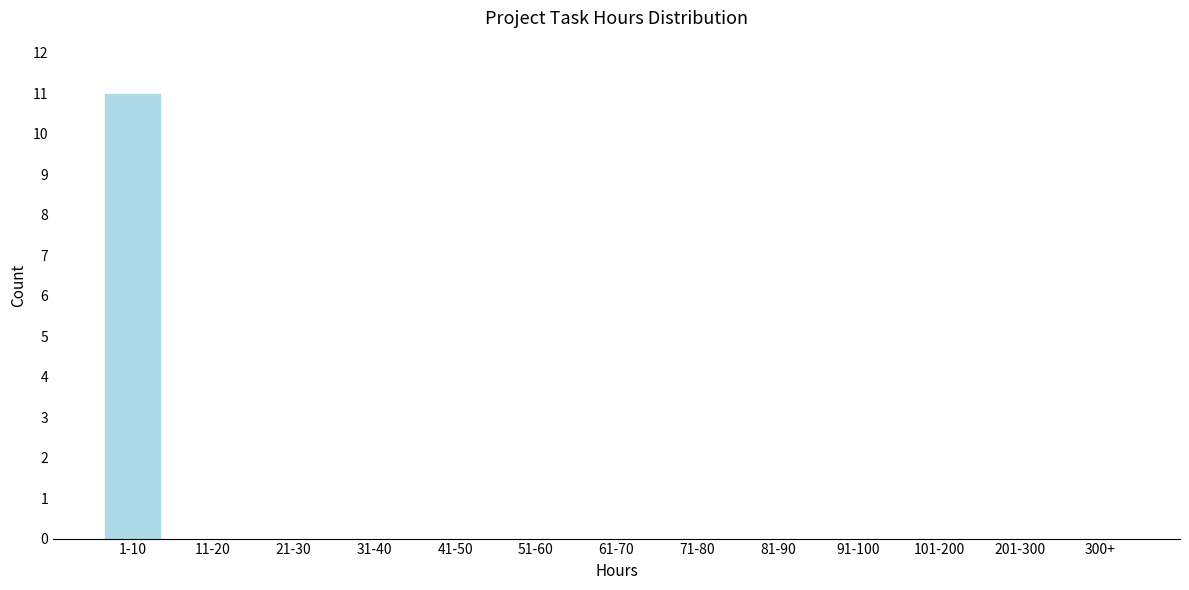

Reading left to right, list all the values displayed in this chart.

1-10=11	11-20=0	21-30=0	31-40=0	41-50=0	51-60=0	61-70=0	71-80=0	81-90=0	91-100=0	101-200=0	201-300=0	300+=0